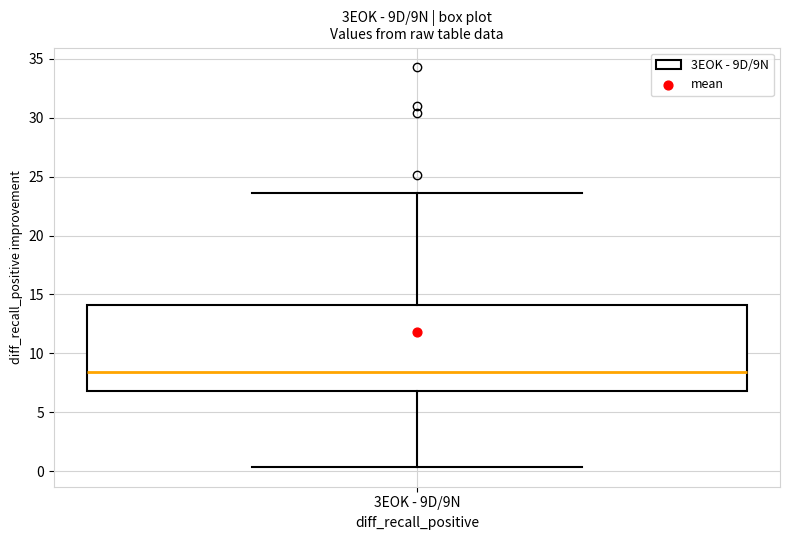

Where does the median line of the box for 3EOK - 9D/9N sit on the y-axis? The values are not printed on the chart, so give them approximately, as read against the axis.

8.5